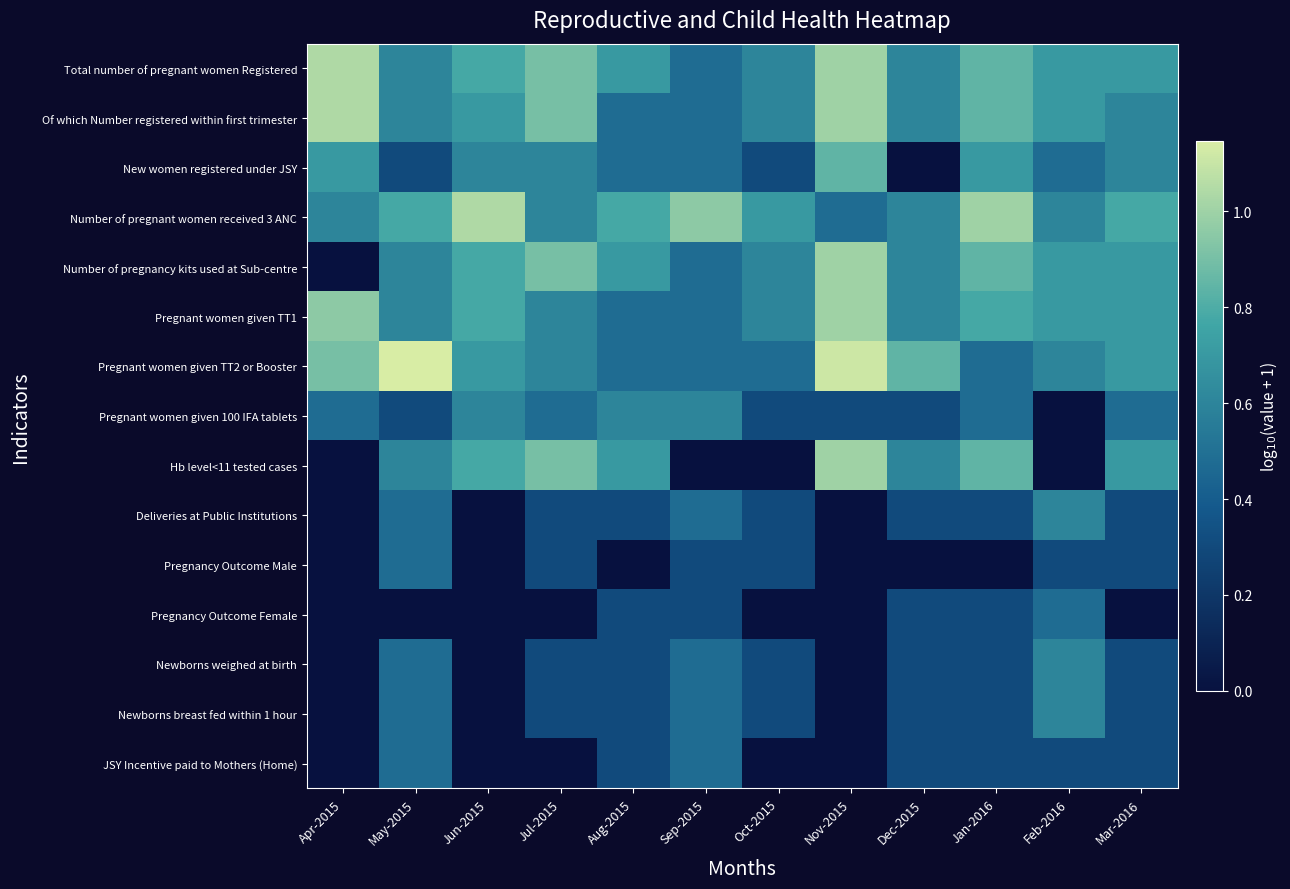

Reading left to right, what are all the values shown in this chart?

Total number of pregnant women Registered: Apr-2015=1.0	May-2015=0.6	Jun-2015=0.8	Jul-2015=0.9	Aug-2015=0.7	Sep-2015=0.5	Oct-2015=0.6	Nov-2015=1.0	Dec-2015=0.6	Jan-2016=0.8	Feb-2016=0.7	Mar-2016=0.7
Of which Number registered within first trimester: Apr-2015=1.0	May-2015=0.6	Jun-2015=0.7	Jul-2015=0.9	Aug-2015=0.5	Sep-2015=0.5	Oct-2015=0.6	Nov-2015=1.0	Dec-2015=0.6	Jan-2016=0.8	Feb-2016=0.7	Mar-2016=0.6
New women registered under JSY: Apr-2015=0.7	May-2015=0.3	Jun-2015=0.6	Jul-2015=0.6	Aug-2015=0.5	Sep-2015=0.5	Oct-2015=0.3	Nov-2015=0.8	Dec-2015=0.0	Jan-2016=0.7	Feb-2016=0.5	Mar-2016=0.6
Number of pregnant women received 3 ANC: Apr-2015=0.6	May-2015=0.8	Jun-2015=1.0	Jul-2015=0.6	Aug-2015=0.8	Sep-2015=1.0	Oct-2015=0.7	Nov-2015=0.5	Dec-2015=0.6	Jan-2016=1.0	Feb-2016=0.6	Mar-2016=0.8
Number of pregnancy kits used at Sub-centre: Apr-2015=0.0	May-2015=0.6	Jun-2015=0.8	Jul-2015=0.9	Aug-2015=0.7	Sep-2015=0.5	Oct-2015=0.6	Nov-2015=1.0	Dec-2015=0.6	Jan-2016=0.8	Feb-2016=0.7	Mar-2016=0.7
Pregnant women given TT1: Apr-2015=1.0	May-2015=0.6	Jun-2015=0.8	Jul-2015=0.6	Aug-2015=0.5	Sep-2015=0.5	Oct-2015=0.6	Nov-2015=1.0	Dec-2015=0.6	Jan-2016=0.8	Feb-2016=0.7	Mar-2016=0.7
Pregnant women given TT2 or Booster: Apr-2015=0.9	May-2015=1.1	Jun-2015=0.7	Jul-2015=0.6	Aug-2015=0.5	Sep-2015=0.5	Oct-2015=0.5	Nov-2015=1.1	Dec-2015=0.8	Jan-2016=0.5	Feb-2016=0.6	Mar-2016=0.7
Pregnant women given 100 IFA tablets: Apr-2015=0.5	May-2015=0.3	Jun-2015=0.6	Jul-2015=0.5	Aug-2015=0.6	Sep-2015=0.6	Oct-2015=0.3	Nov-2015=0.3	Dec-2015=0.3	Jan-2016=0.5	Feb-2016=0.0	Mar-2016=0.5
Hb level<11 tested cases: Apr-2015=0.0	May-2015=0.6	Jun-2015=0.8	Jul-2015=0.9	Aug-2015=0.7	Sep-2015=0.0	Oct-2015=0.0	Nov-2015=1.0	Dec-2015=0.6	Jan-2016=0.8	Feb-2016=0.0	Mar-2016=0.7
Deliveries at Public Institutions: Apr-2015=0.0	May-2015=0.5	Jun-2015=0.0	Jul-2015=0.3	Aug-2015=0.3	Sep-2015=0.5	Oct-2015=0.3	Nov-2015=0.0	Dec-2015=0.3	Jan-2016=0.3	Feb-2016=0.6	Mar-2016=0.3
Pregnancy Outcome Male: Apr-2015=0.0	May-2015=0.5	Jun-2015=0.0	Jul-2015=0.3	Aug-2015=0.0	Sep-2015=0.3	Oct-2015=0.3	Nov-2015=0.0	Dec-2015=0.0	Jan-2016=0.0	Feb-2016=0.3	Mar-2016=0.3
Pregnancy Outcome Female: Apr-2015=0.0	May-2015=0.0	Jun-2015=0.0	Jul-2015=0.0	Aug-2015=0.3	Sep-2015=0.3	Oct-2015=0.0	Nov-2015=0.0	Dec-2015=0.3	Jan-2016=0.3	Feb-2016=0.5	Mar-2016=0.0
Newborns weighed at birth: Apr-2015=0.0	May-2015=0.5	Jun-2015=0.0	Jul-2015=0.3	Aug-2015=0.3	Sep-2015=0.5	Oct-2015=0.3	Nov-2015=0.0	Dec-2015=0.3	Jan-2016=0.3	Feb-2016=0.6	Mar-2016=0.3
Newborns breast fed within 1 hour: Apr-2015=0.0	May-2015=0.5	Jun-2015=0.0	Jul-2015=0.3	Aug-2015=0.3	Sep-2015=0.5	Oct-2015=0.3	Nov-2015=0.0	Dec-2015=0.3	Jan-2016=0.3	Feb-2016=0.6	Mar-2016=0.3
JSY Incentive paid to Mothers (Home): Apr-2015=0.0	May-2015=0.5	Jun-2015=0.0	Jul-2015=0.0	Aug-2015=0.3	Sep-2015=0.5	Oct-2015=0.0	Nov-2015=0.0	Dec-2015=0.3	Jan-2016=0.3	Feb-2016=0.3	Mar-2016=0.3